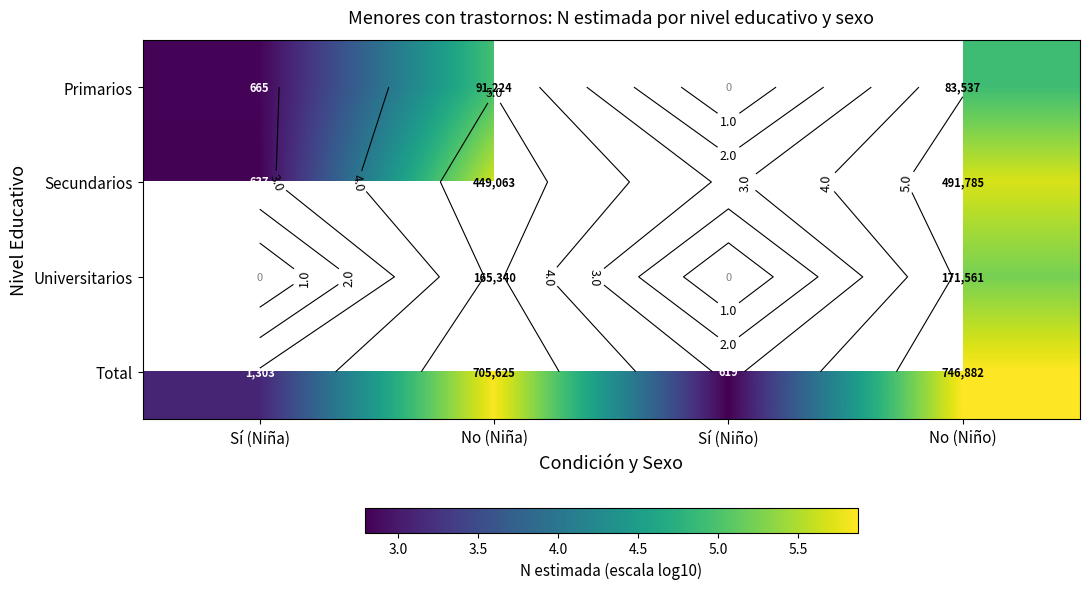

Is it true that Secundarios equals 9.2 at No (Niño)?

False